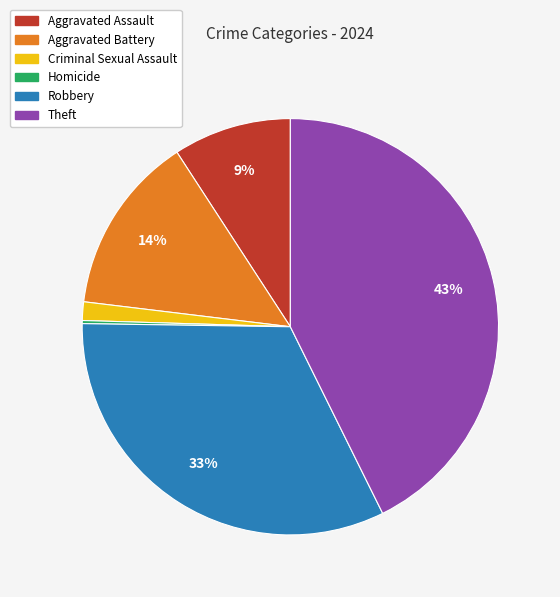

To the nearest percent, what is the average slice percentage?

17%